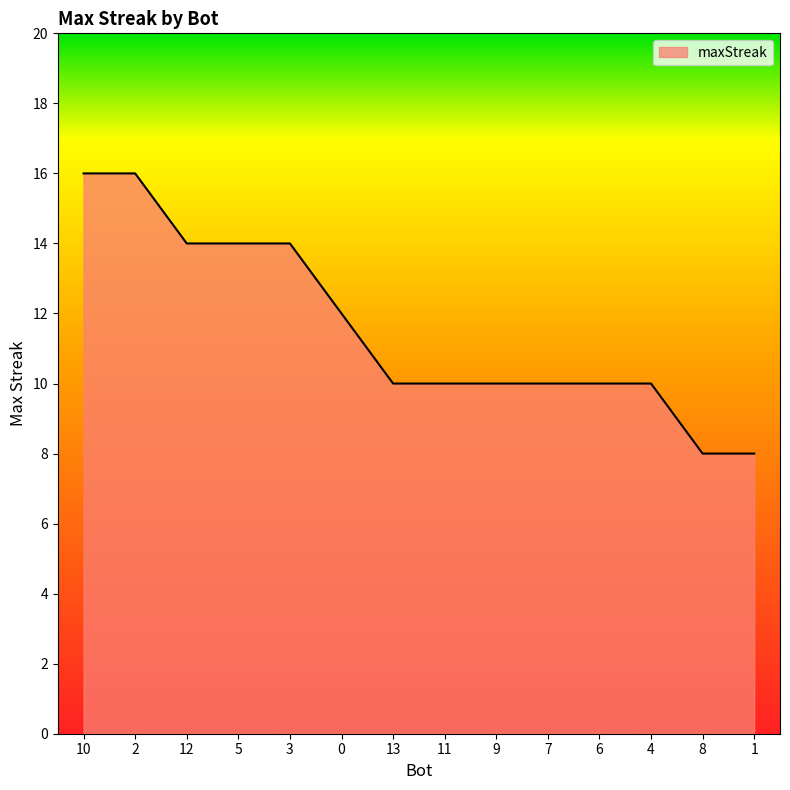

What position from the left is 13?

7